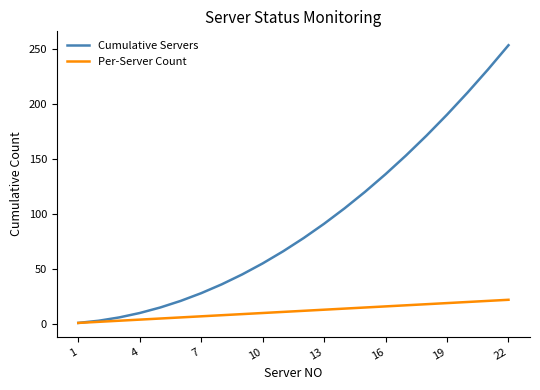

Which series has the largest total across all categories?

Cumulative Servers